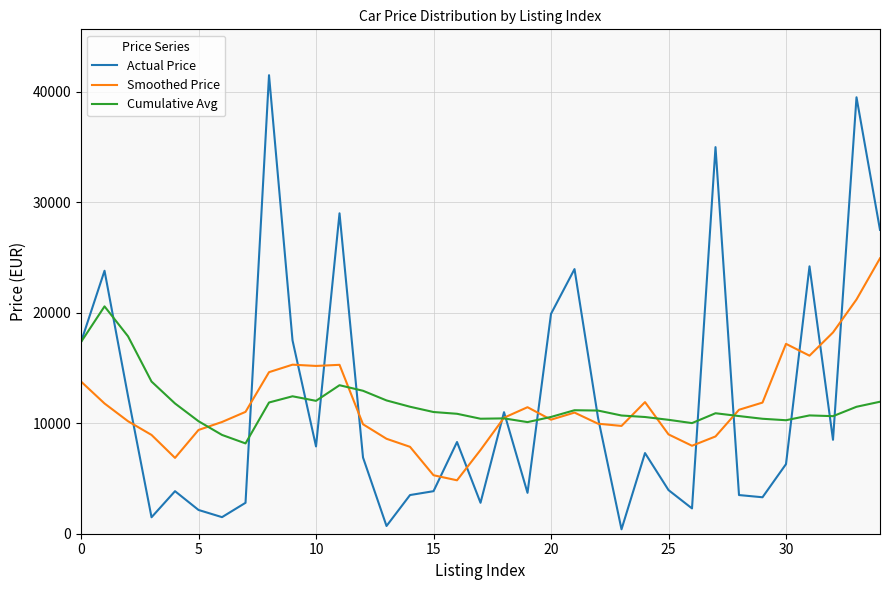

How many times do Actual Price and Smoothed Price cross each other?

16